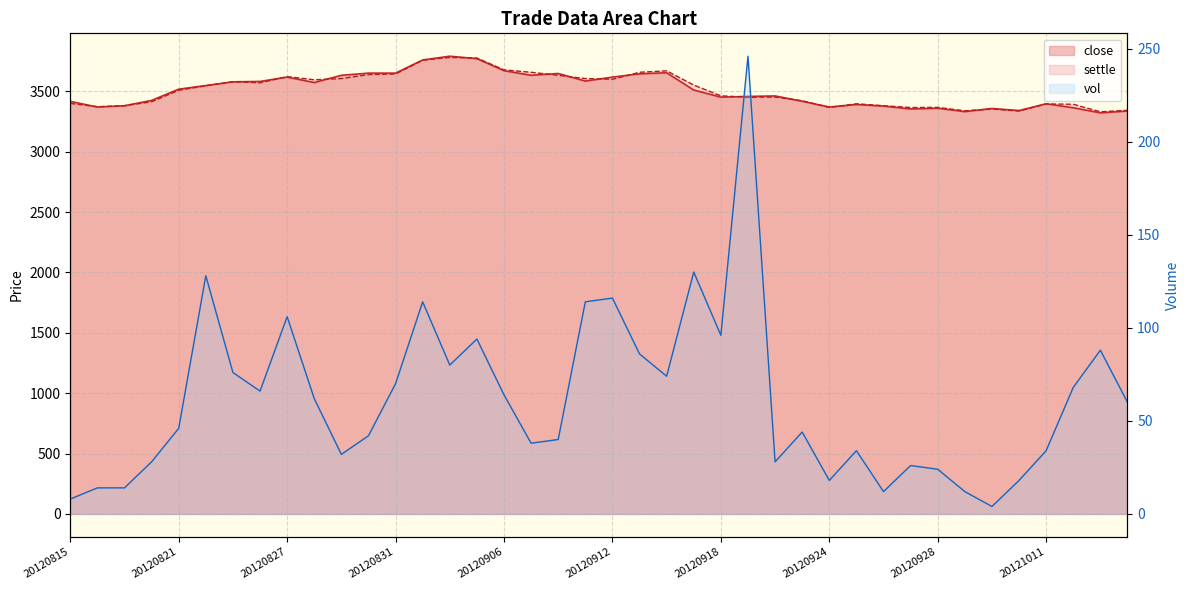

What is the sum of all close values?

140327